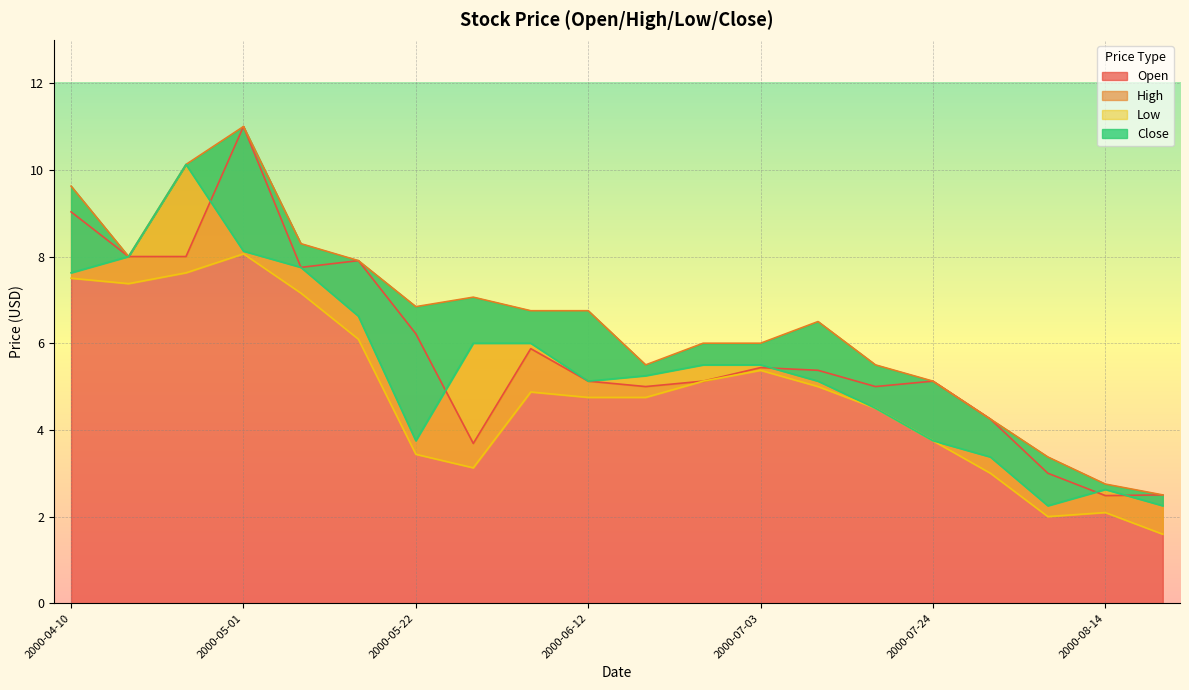

At which category does the chart reach its minimum across all series?

2000-08-21